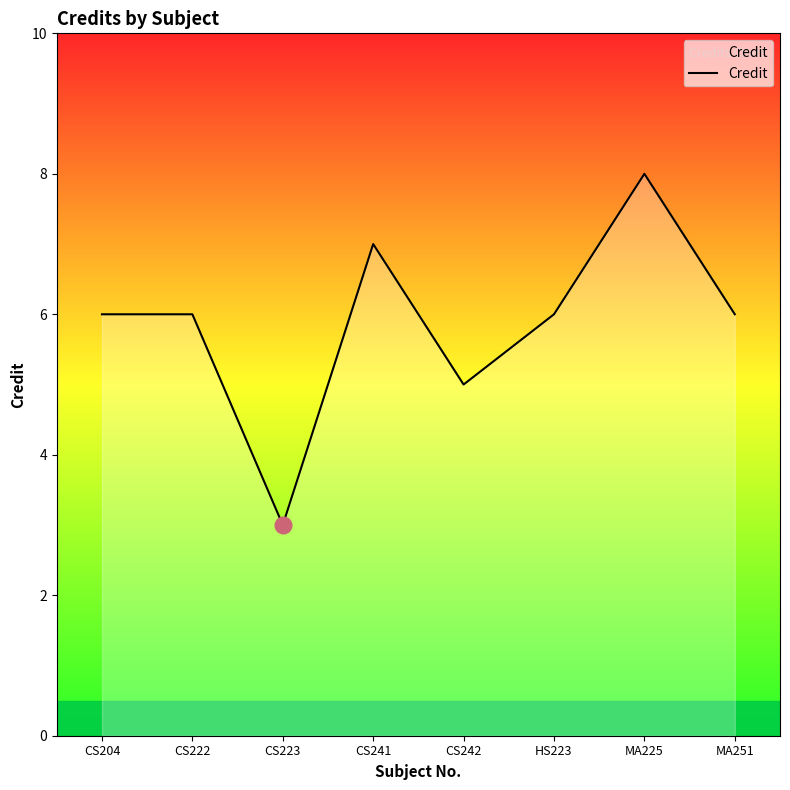

True or false: the data has more than 0 interior local peaks.

True